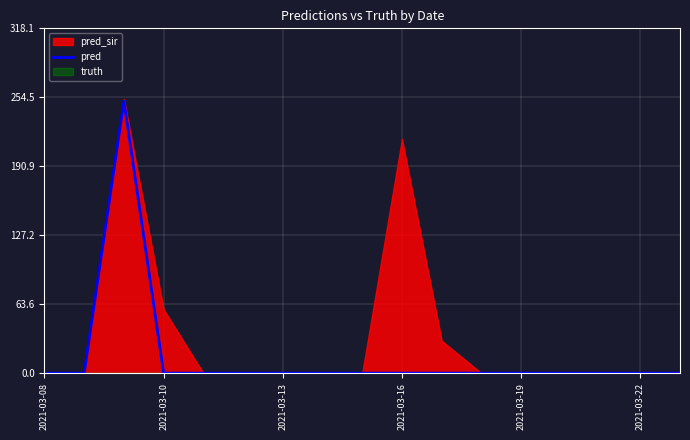

Which has a higher value, 9 or 2021-03-19?

9